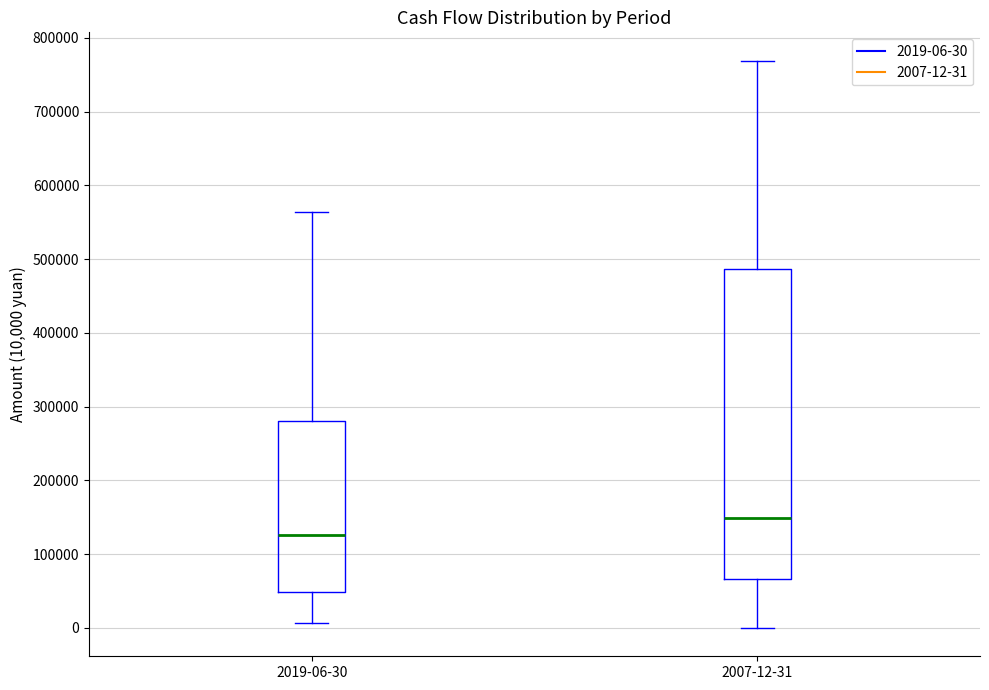

Comparing the boxes themselves (not the whiskers), which one is the tallest?

2007-12-31